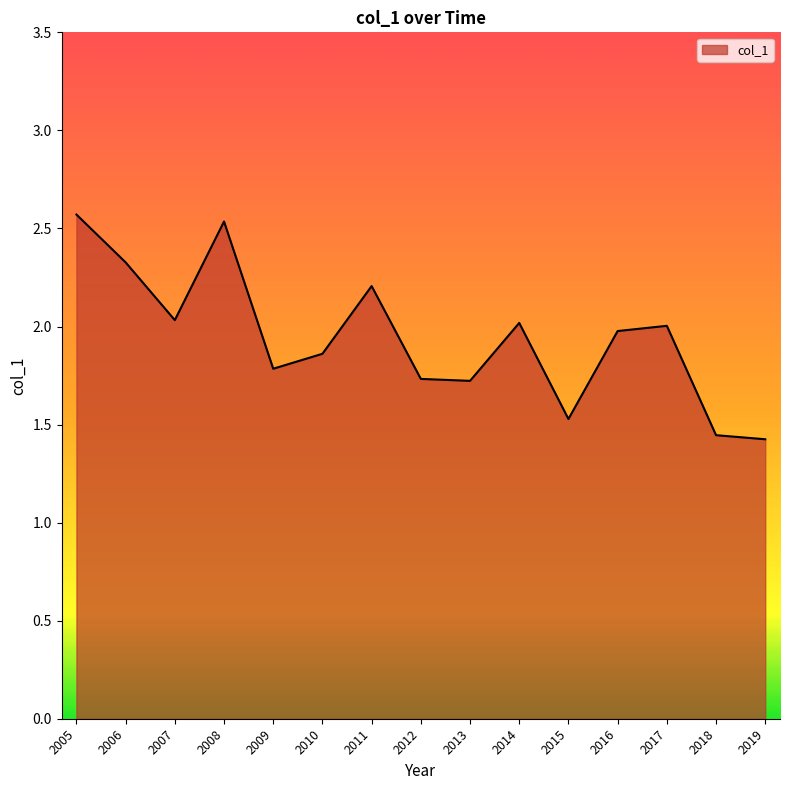

What is the greatest value displayed?

2.6